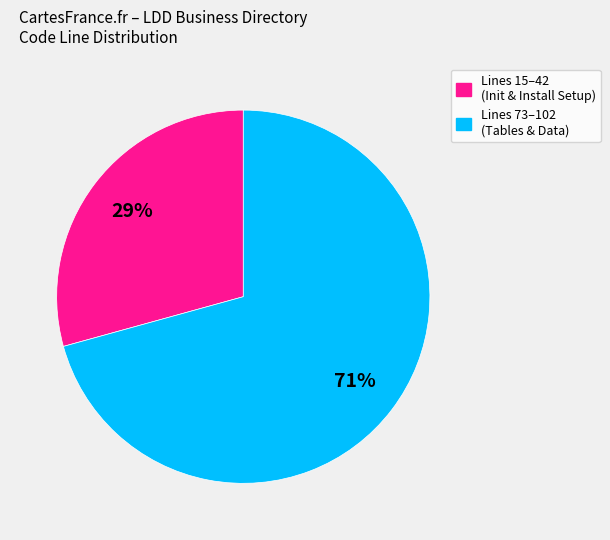

To the nearest percent, what is the average slice percentage?

50%